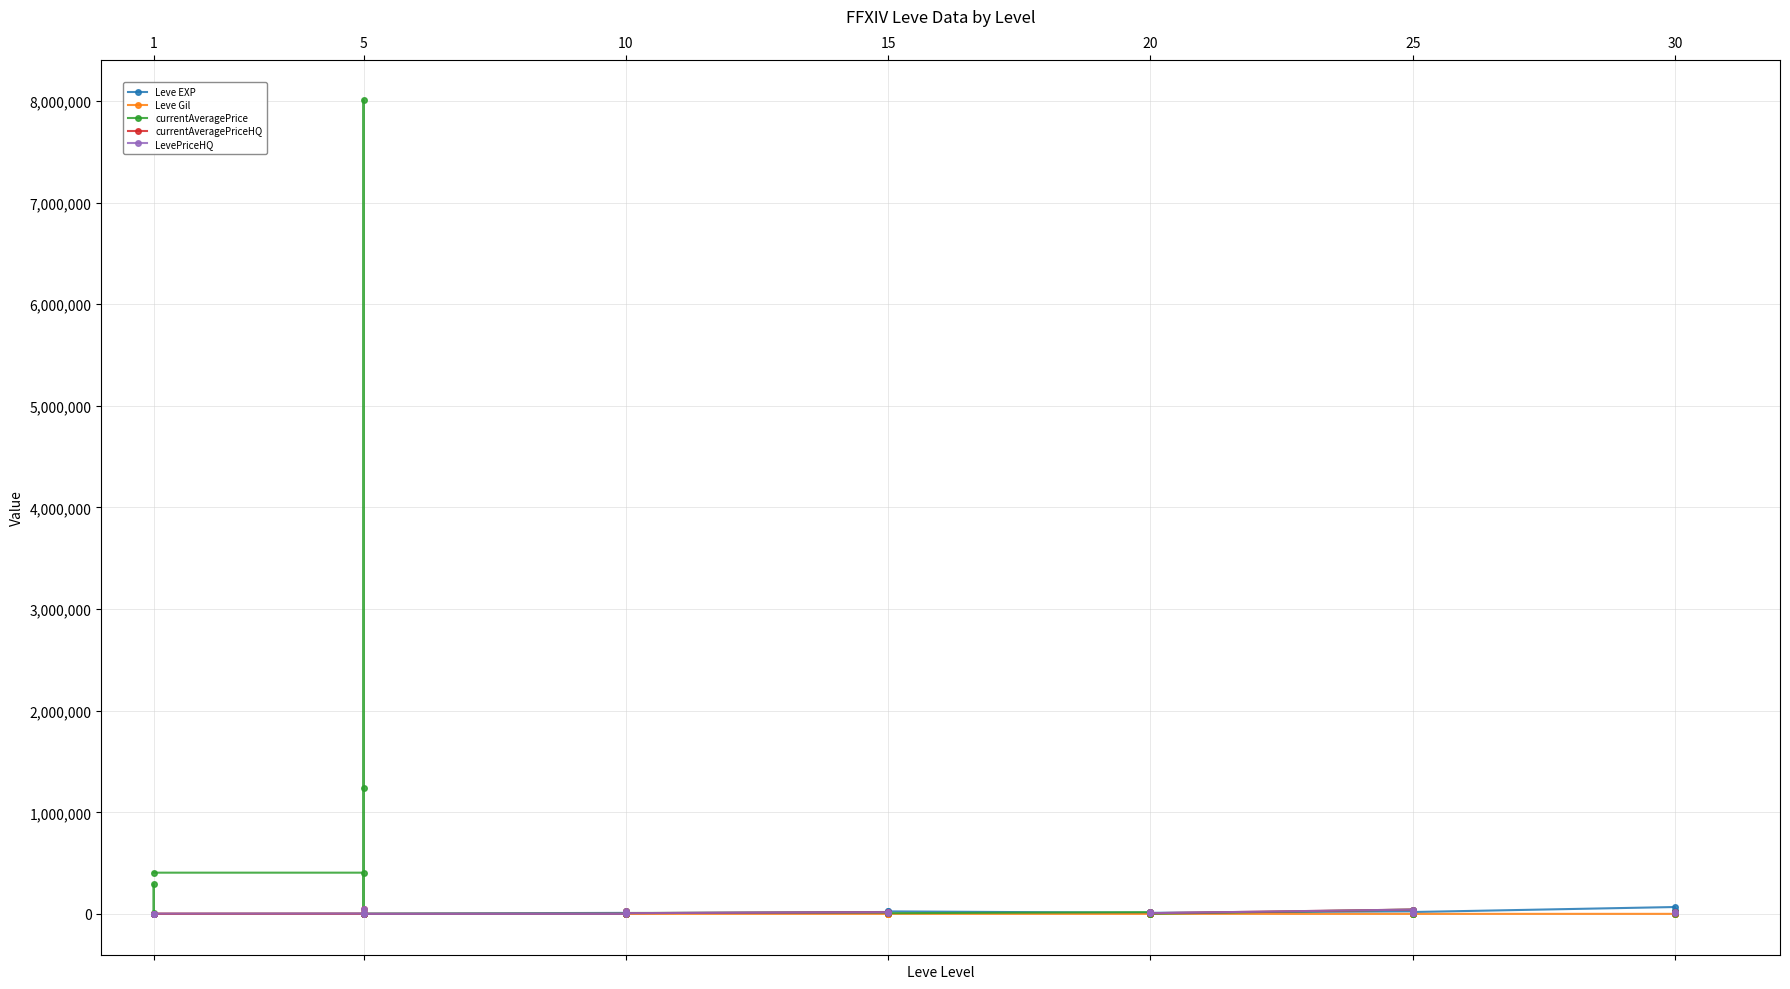

What are all the series names shown in the legend?

Leve EXP, Leve Gil, currentAveragePrice, currentAveragePriceHQ, LevePriceHQ